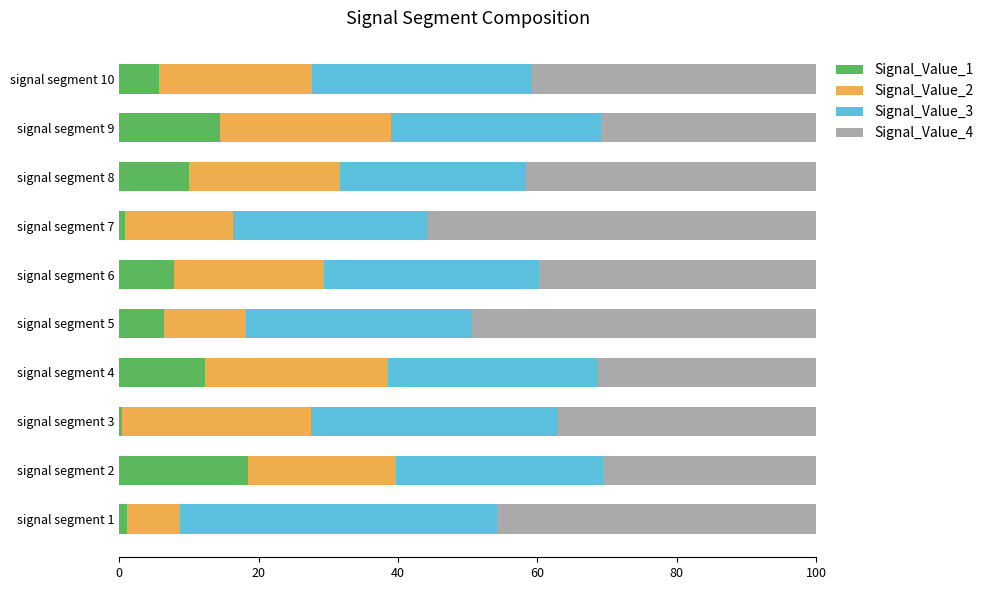

True or false: Signal_Value_1 has a value of 23.8 at signal segment 9.

False